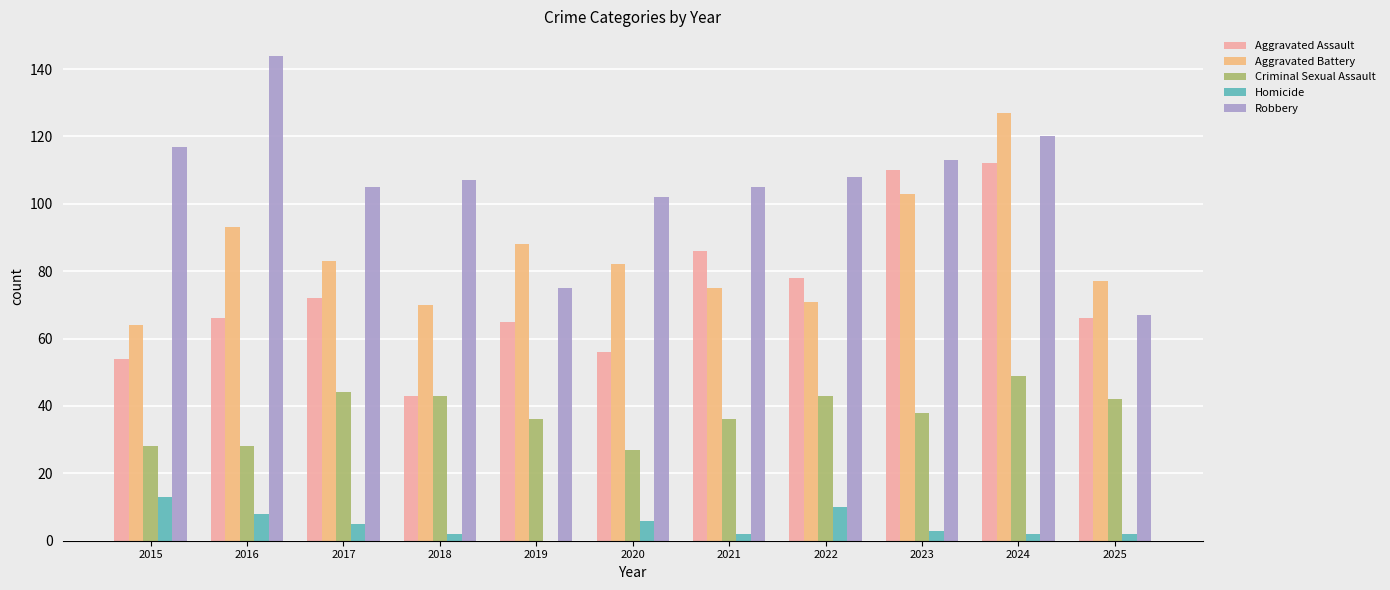

Which series changed the most between 2016 and 2024?

Aggravated Assault